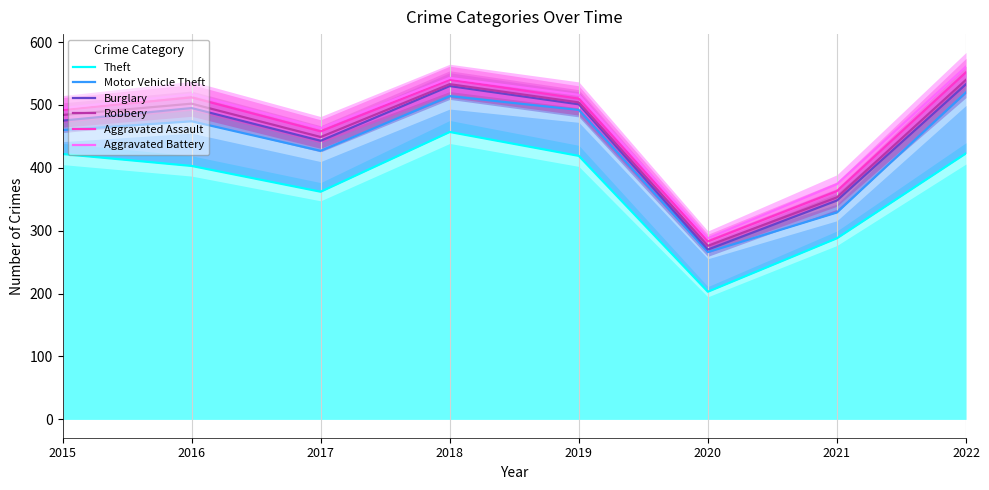

List the labels in order of Aggravated Battery value, smallest first.

2020, 2021, 2017, 2015, 2019, 2016, 2018, 2022